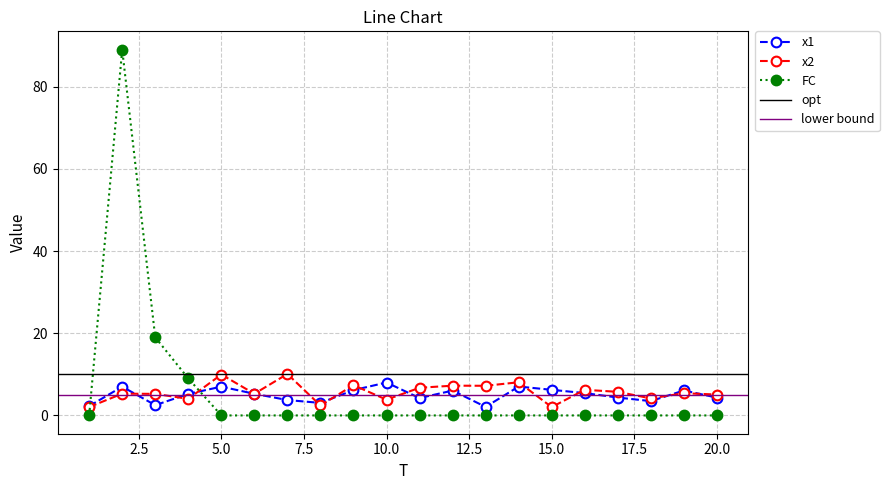

How many data points in x1 are less than 5?

9